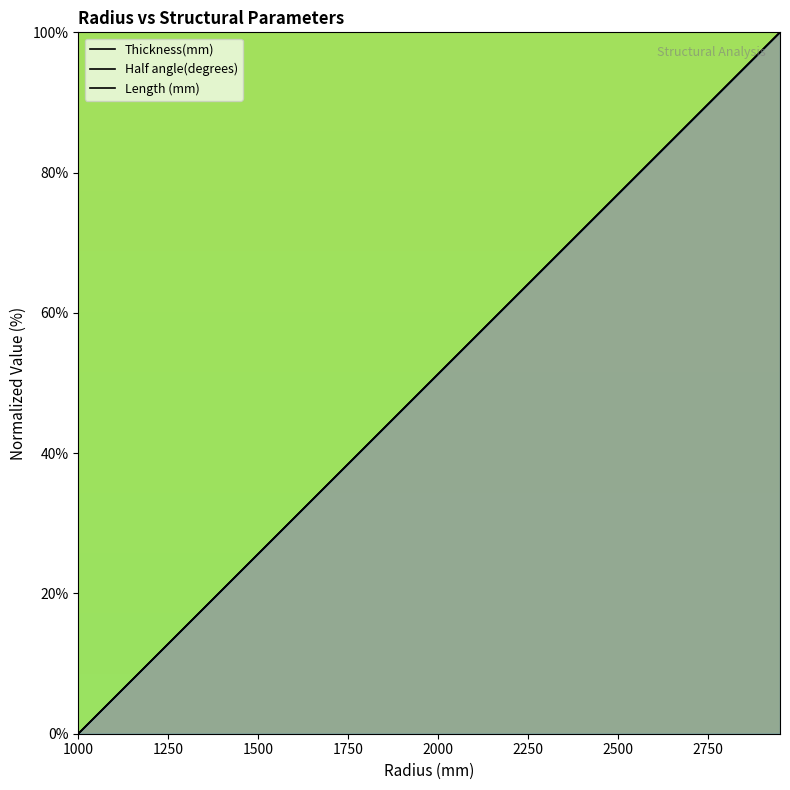

What is the value of the Half angle(degrees) point at the 21st from the left?

51.3